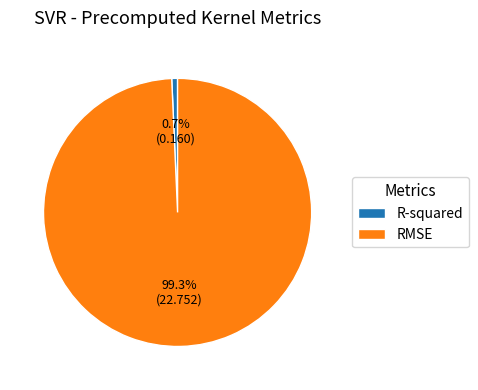

Do R-squared and RMSE together represent more than half of the pie?

Yes